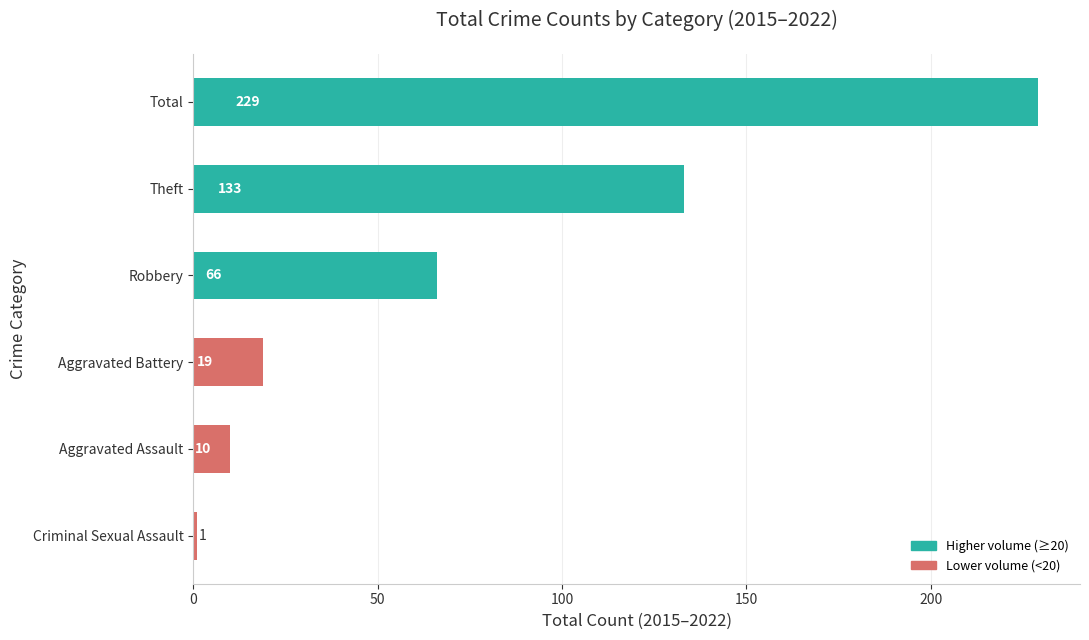

Read the value at Theft.

133